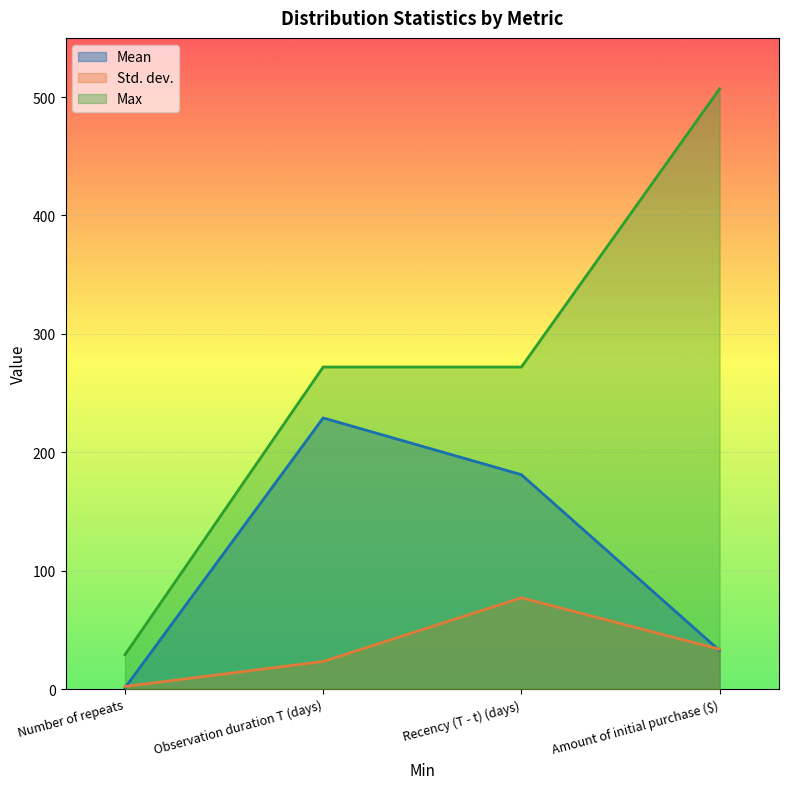

In Mean, how many points are higher than both neighbors (excluding endpoints)?

1